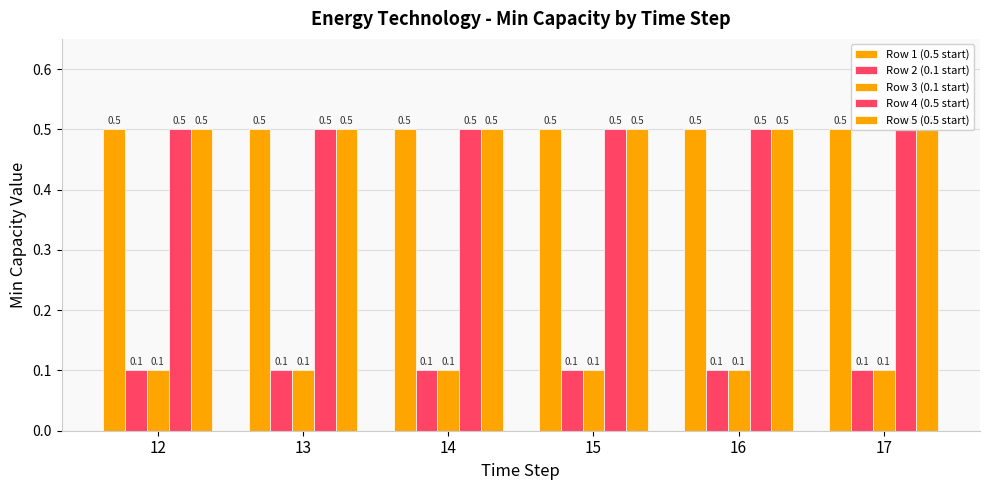

True or false: Row 1 (0.5 start) has a value of 0.7 at 12.

False